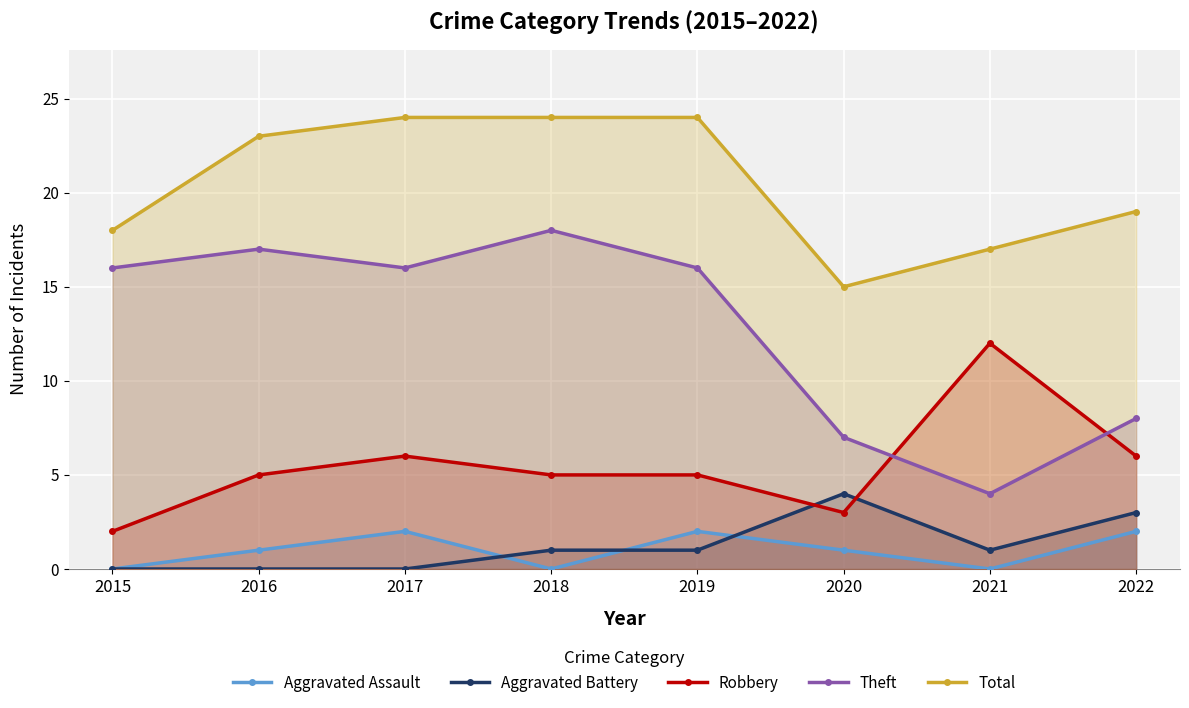

How many values in Aggravated Assault are above zero?

5